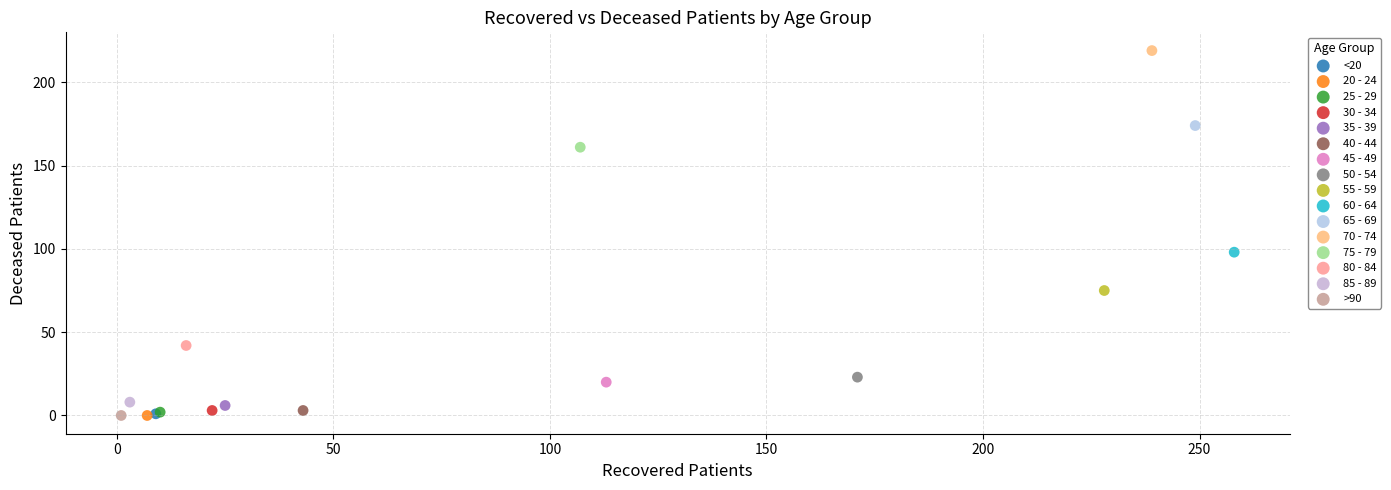

Which series reaches the maximum Y coordinate?

70 - 74